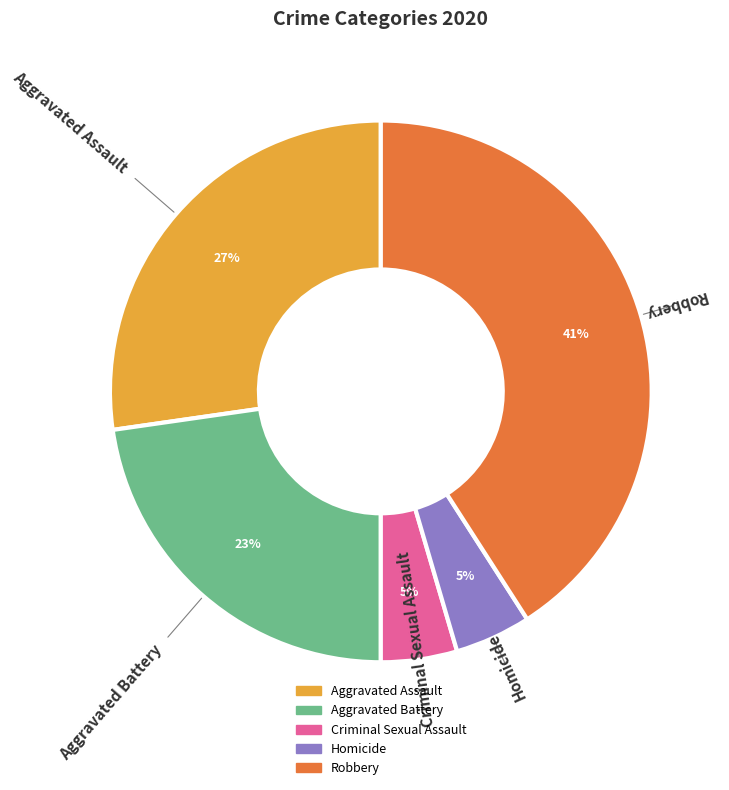

To the nearest percent, what is the difference between the Robbery and Aggravated Battery slice percentages?

18%